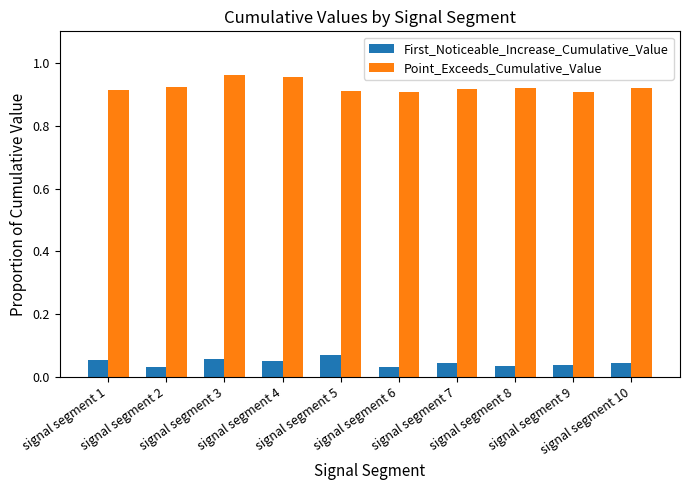

Count the Point_Exceeds_Cumulative_Value values in the range 0 to 1.

10